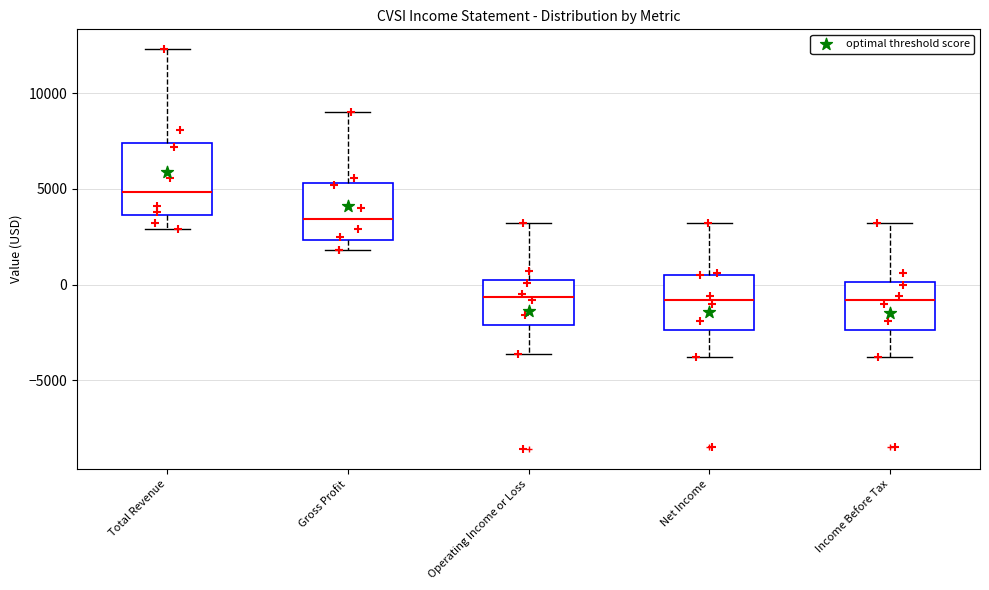

Where is the upper edge of the box for Gross Profit on the y-axis? The values are not printed on the chart, so give them approximately, as read against the axis.

5500